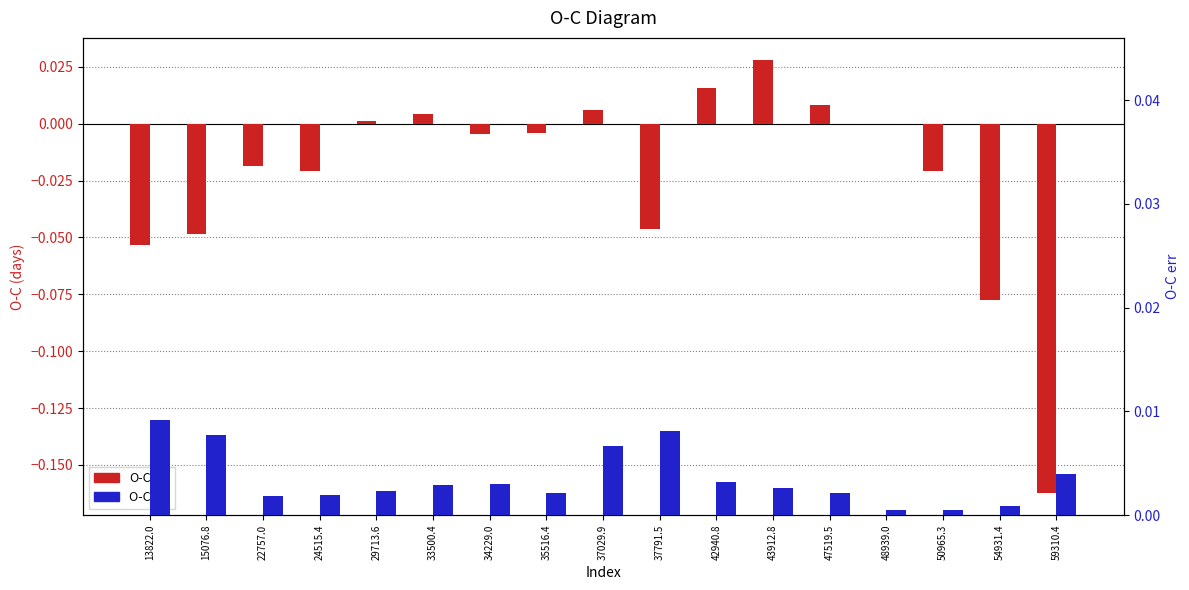

Which label corresponds to the smallest value in the chart?

59310.4